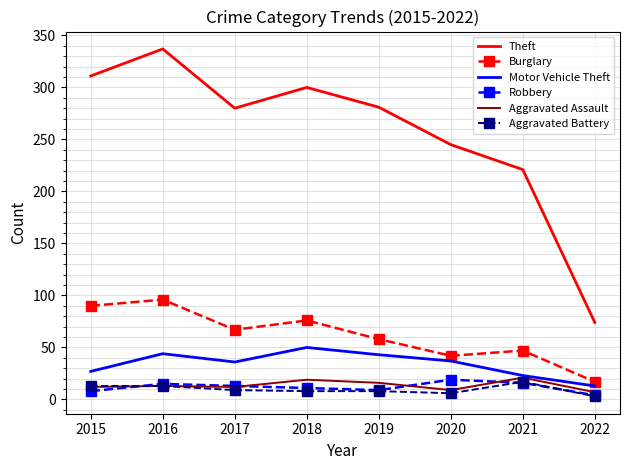

What is the smallest value displayed?

3